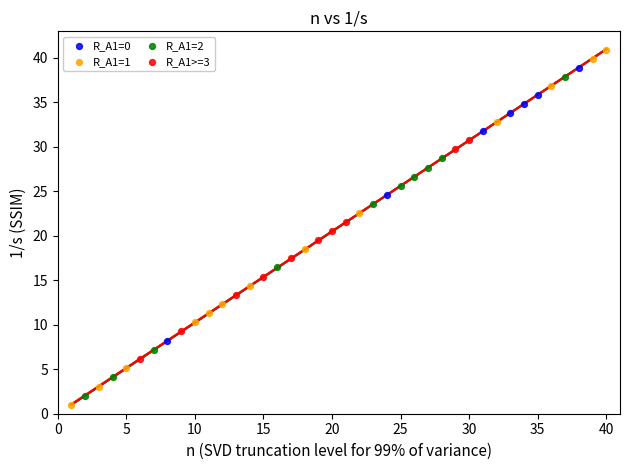

Which series has the widest spread of Y values?

R_A1=1